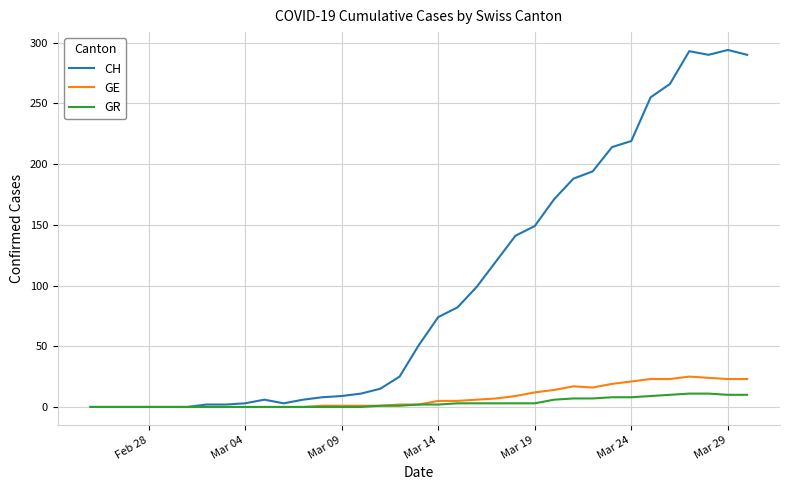

Does the chart display data point markers on the line(s)?

No